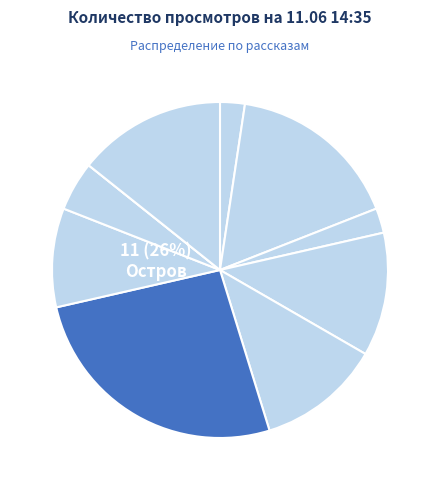

The Остров slice represents 14% of the pie. True or false?

False